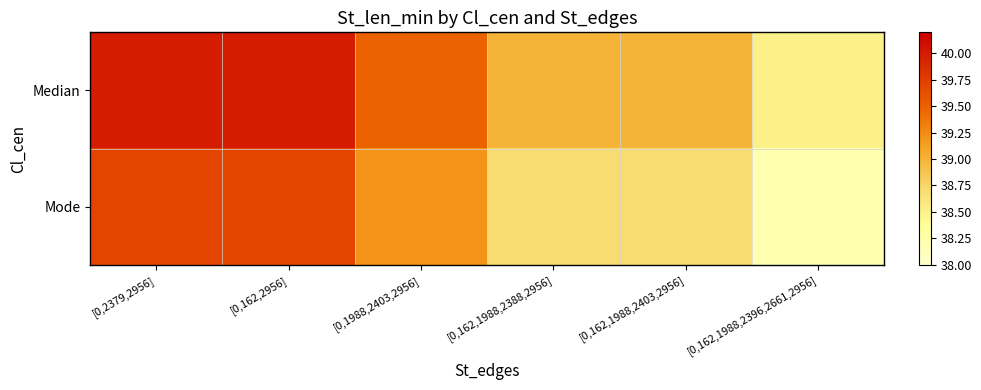

Reading left to right, extract all data points from this chart.

Median: [0,2379,2956]=40.0	[0,162,2956]=40.0	[0,1988,2403,2956]=39.5	[0,162,1988,2388,2956]=39.0	[0,162,1988,2403,2956]=39.0	[0,162,1988,2396,2661,2956]=38.5
Mode: [0,2379,2956]=39.7	[0,162,2956]=39.7	[0,1988,2403,2956]=39.2	[0,162,1988,2388,2956]=38.7	[0,162,1988,2403,2956]=38.7	[0,162,1988,2396,2661,2956]=38.2